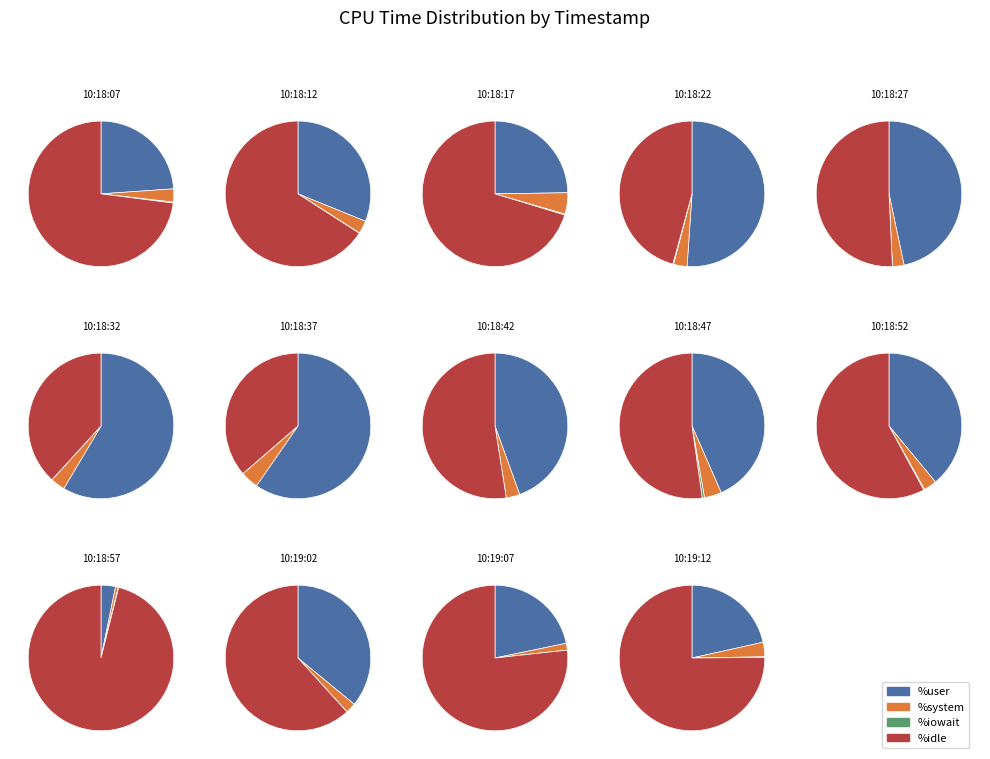

True or false: 7 accounts for 16% of the total.

False